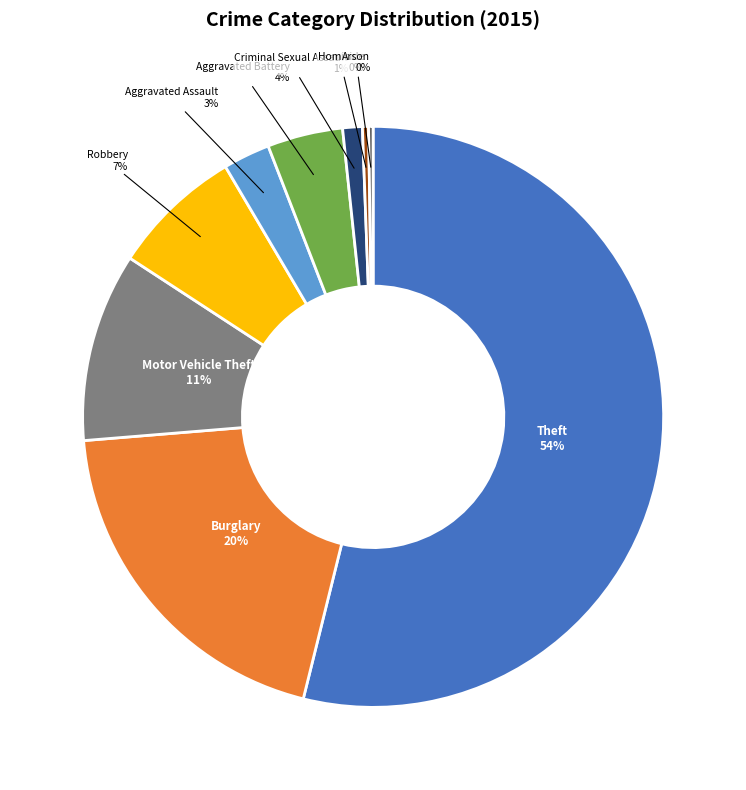

Does any single category account for the majority?

Yes